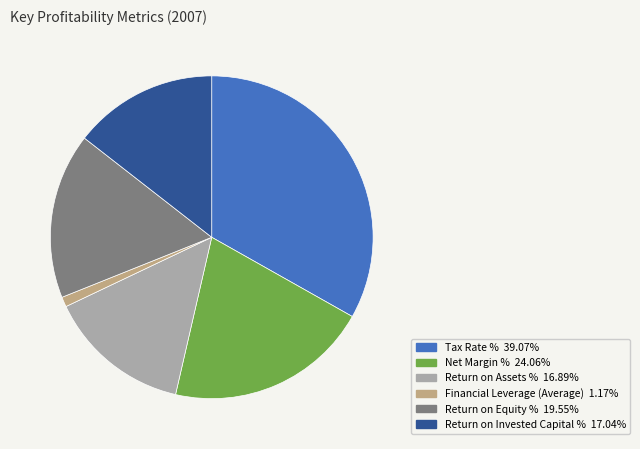

Which category has the biggest portion of the pie?

Tax Rate %